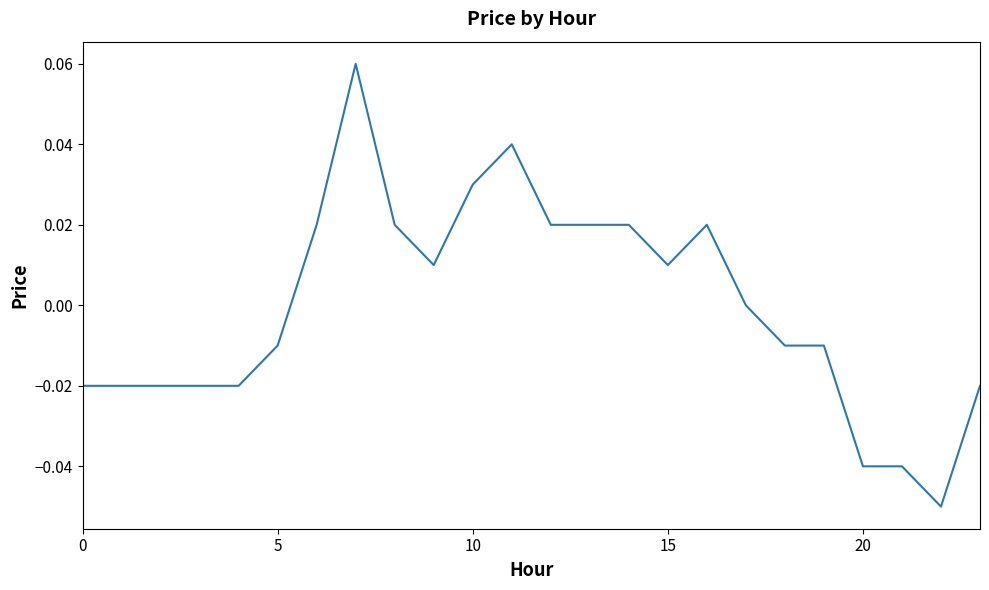

How many lines are shown in the chart?

1